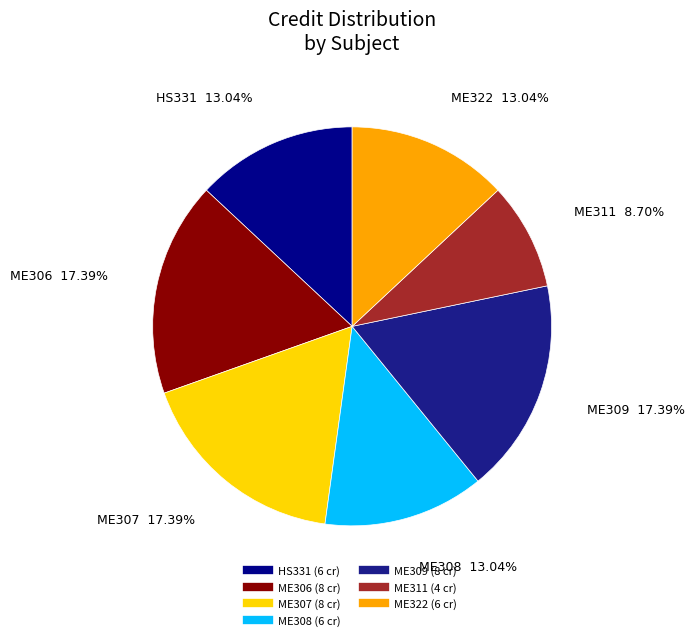

True or false: ME309 accounts for 17% of the total.

True